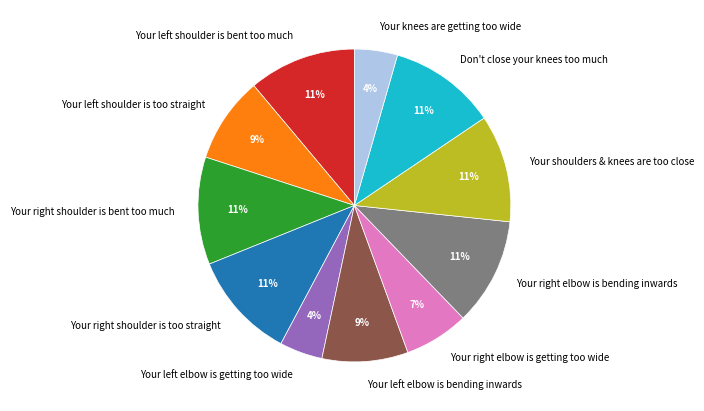

Count the number of slices in the pie.

11